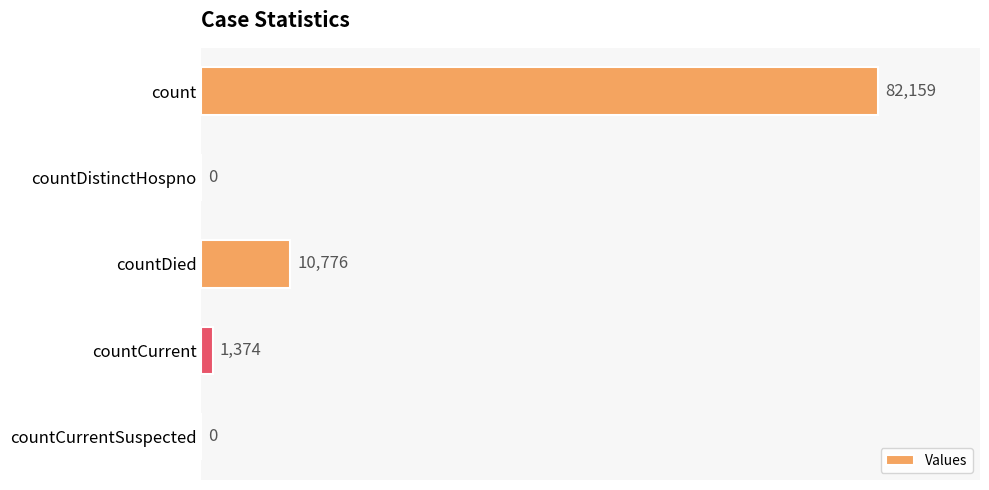

What is the average value?

18862